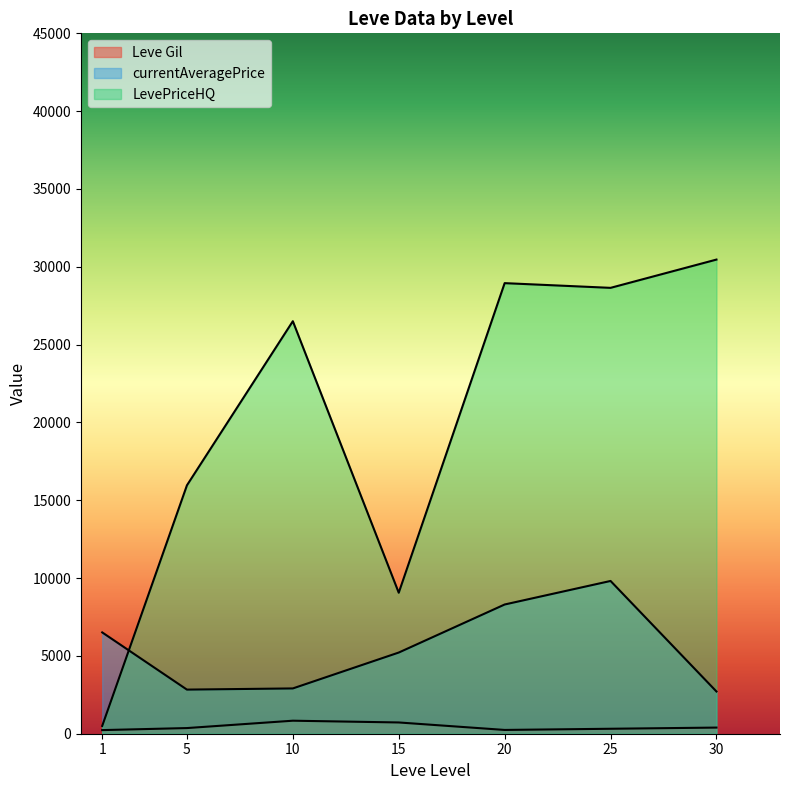

Count the number of data series in this chart.

3